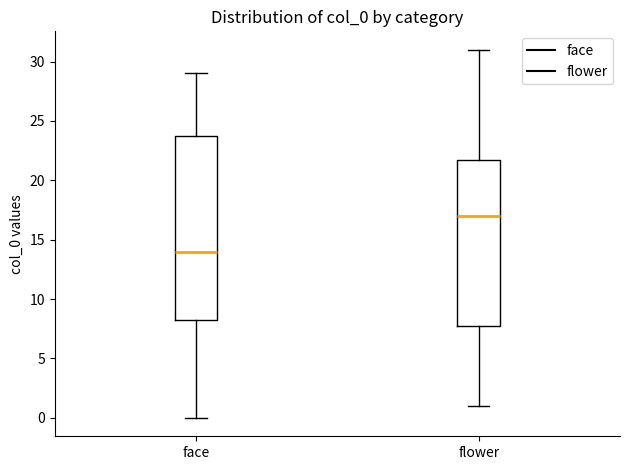

Reading left to right, read every box against the y-axis: the position of its median line, the range the box covers, and the ends of its whiskers. The values are not printed on the chart, so give them approximately, as read against the axis.

face: median 14.0, box 8.5 to 24.0, whiskers 0.0 to 29.0
flower: median 17.0, box 8.0 to 22.0, whiskers 1.0 to 31.0